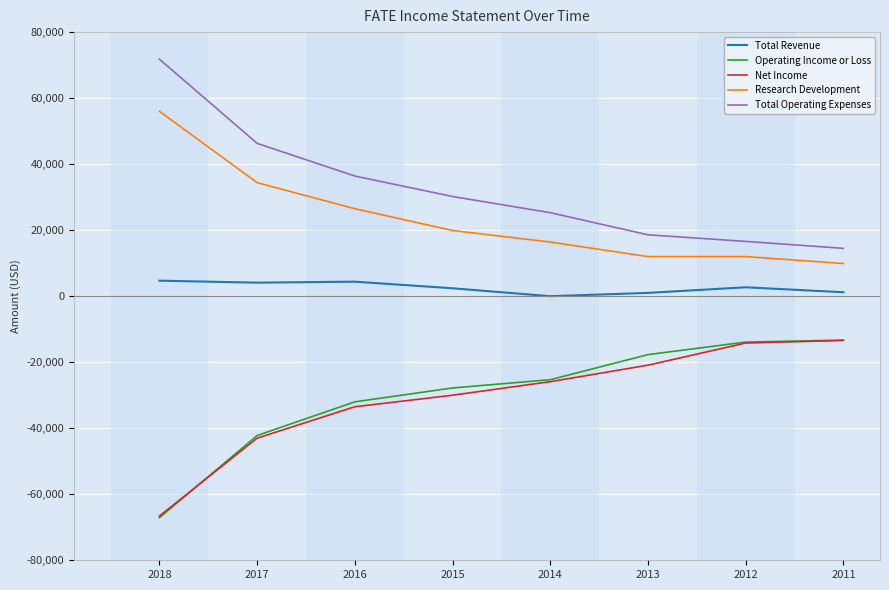

What is the minimum value shown in the chart?

-67100